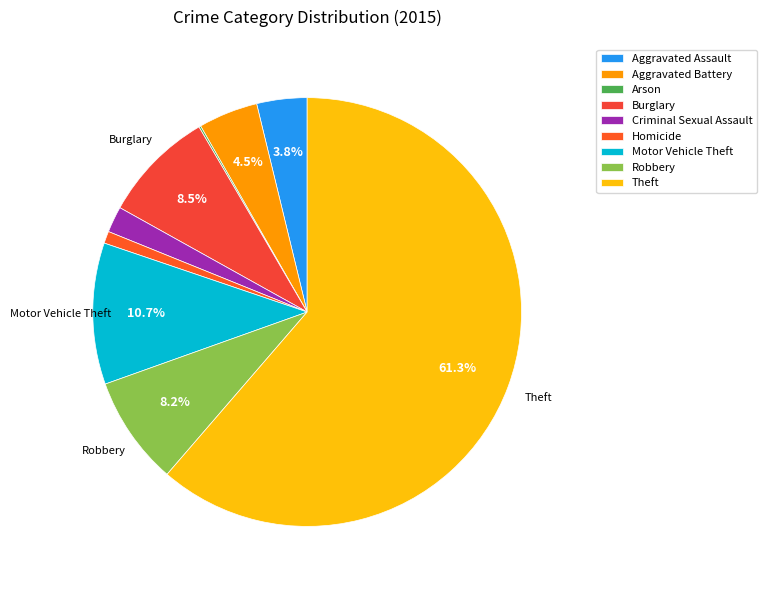

Is the sum of Criminal Sexual Assault and Aggravated Battery greater than half?

No